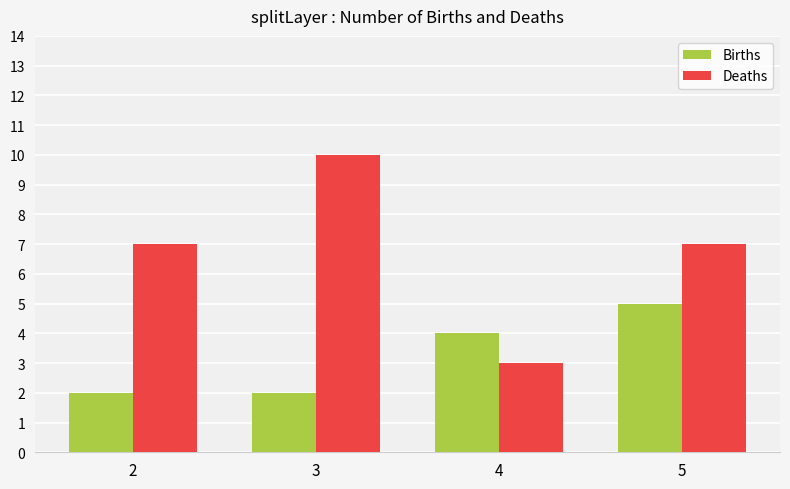

Reading right to left, what are all the values shown in this chart?

Births: 5=5	4=4	3=2	2=2
Deaths: 5=7	4=3	3=10	2=7